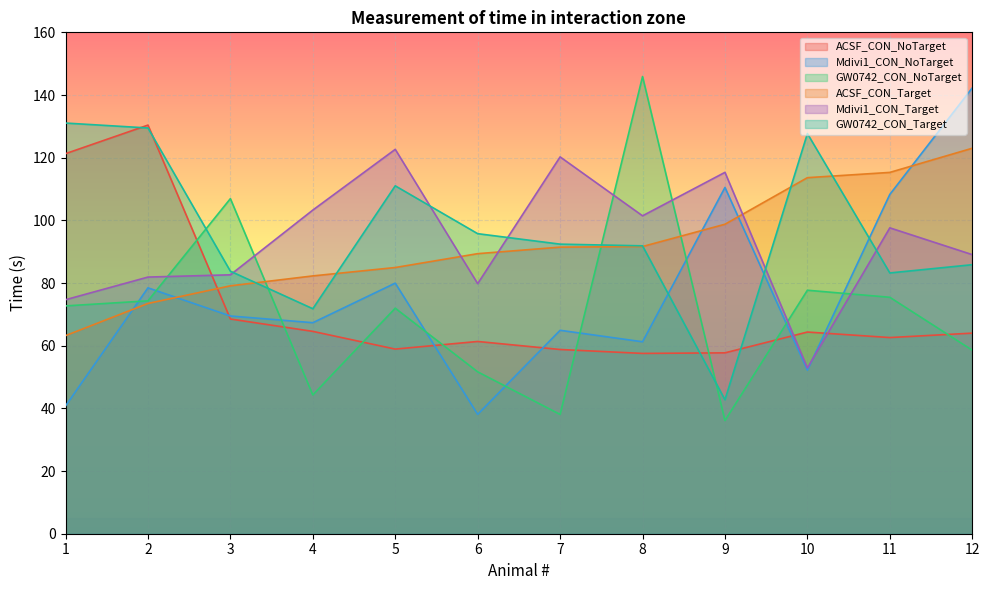

What is the minimum value for Mdivi1_CON_NoTarget?

38.1